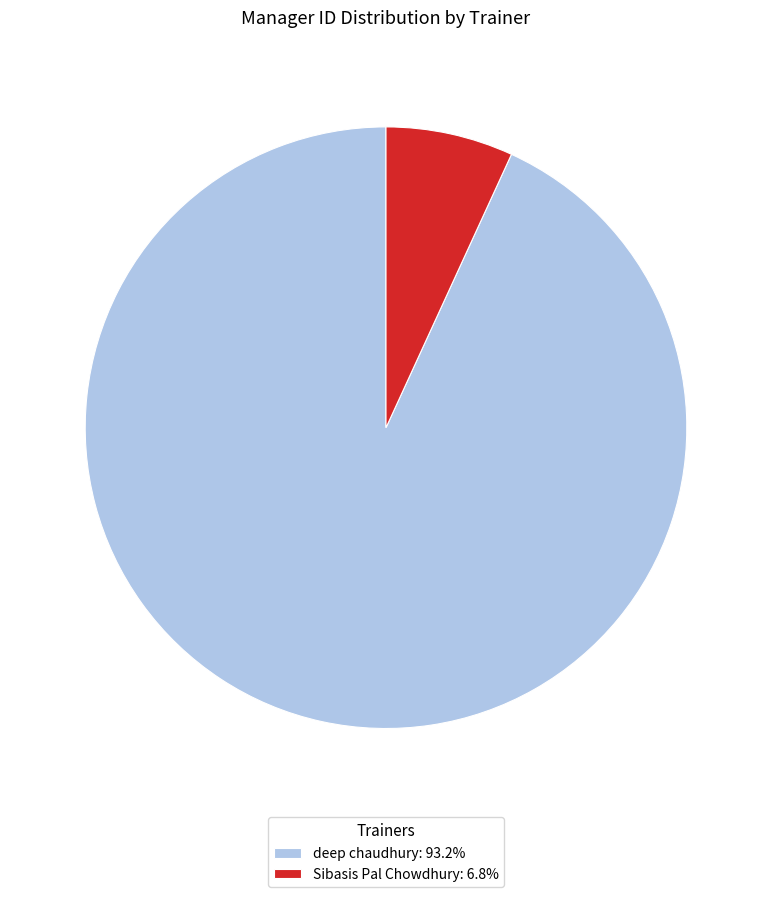

Combined, do deep chaudhury: 93.2% and Sibasis Pal Chowdhury: 6.8% account for over 50%?

Yes